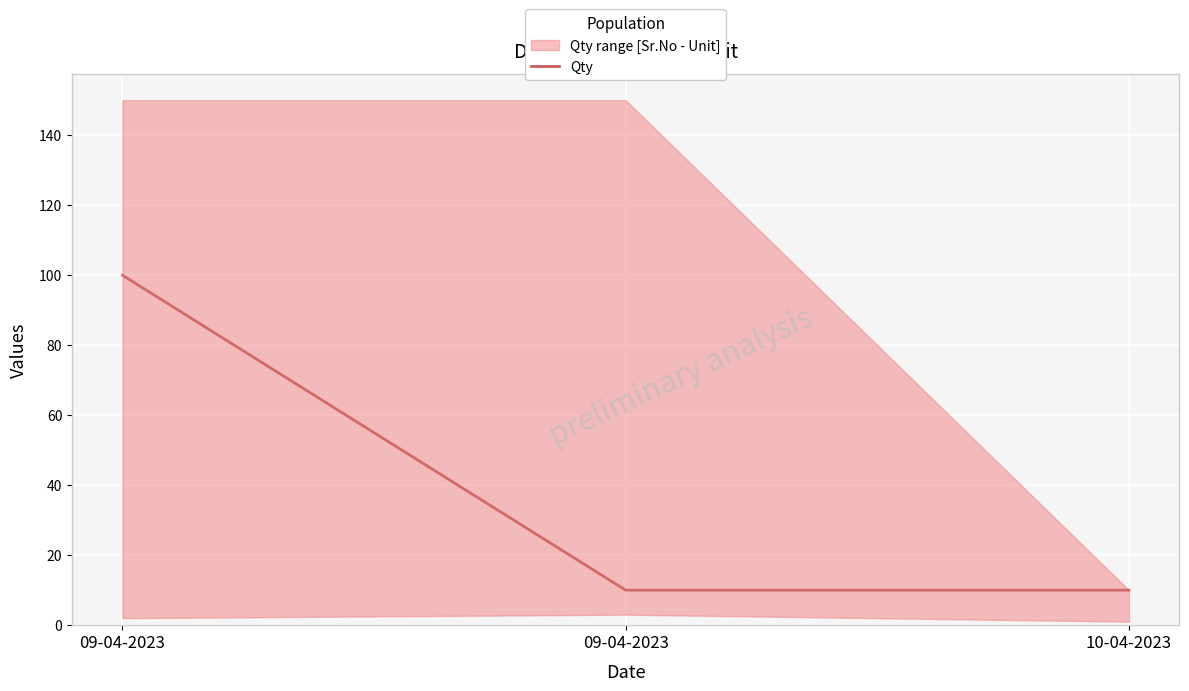

What is the difference between the maximum and minimum values?

90